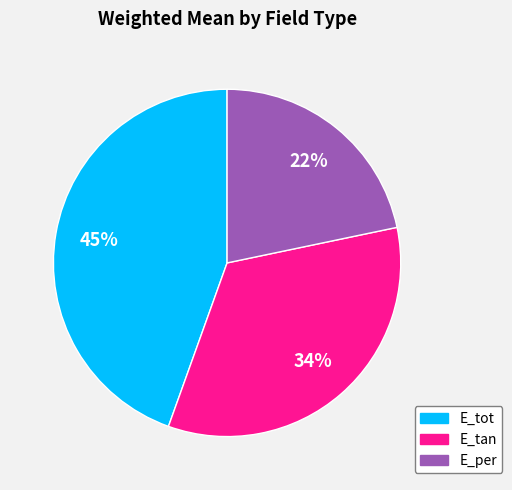

Count the number of slices in the pie.

3